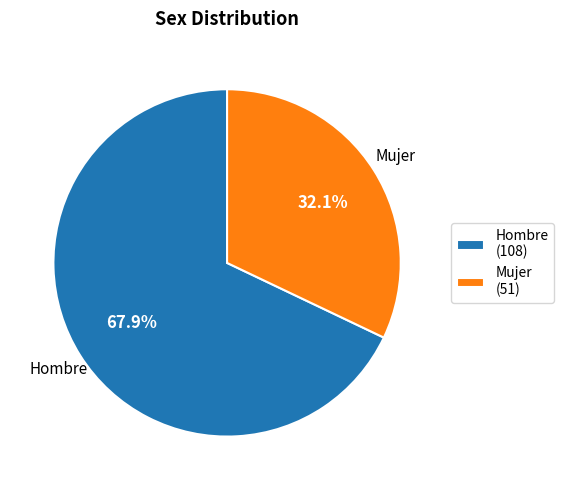

To the nearest percent, what is the average slice percentage?

50%